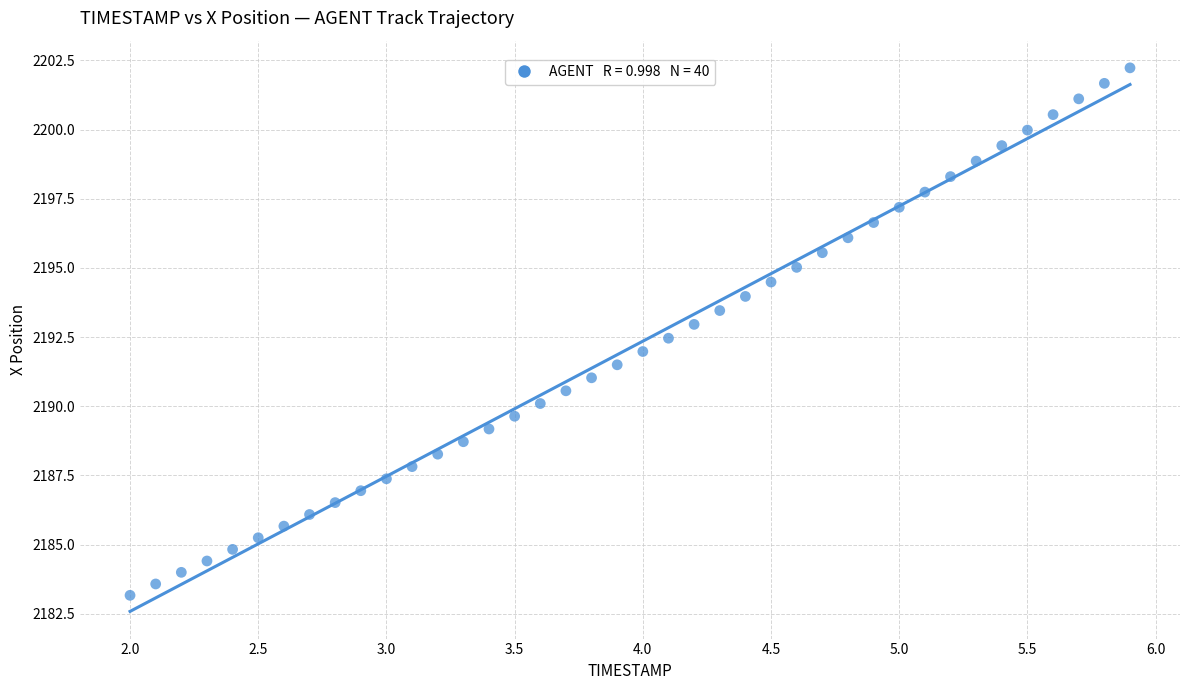

What is the range of Y values (max minus min)?

19.1